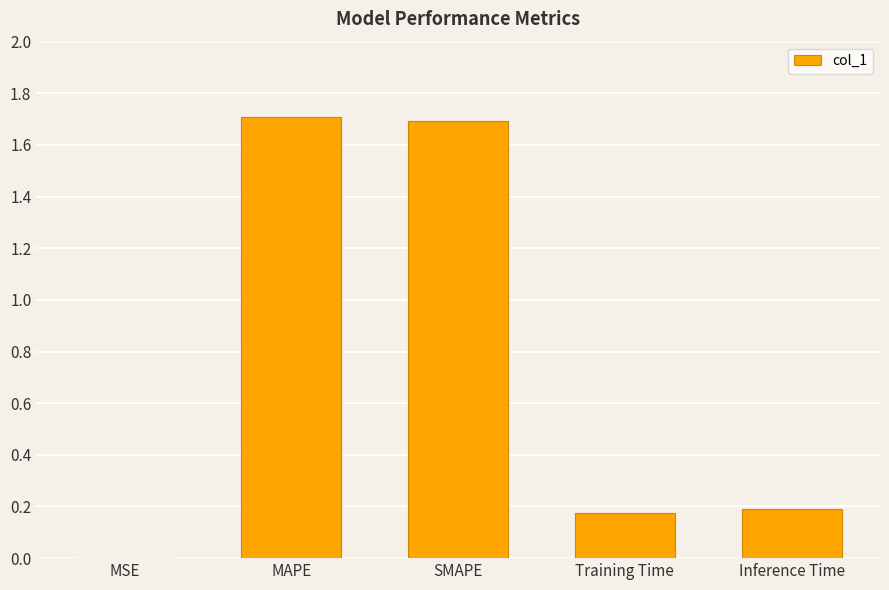

What is the average value?

0.8